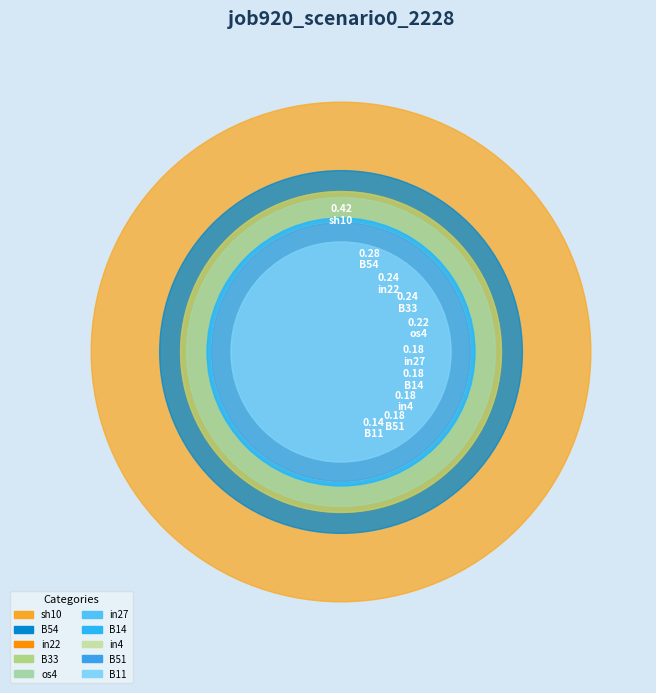

Count the number of slices in the pie.

10